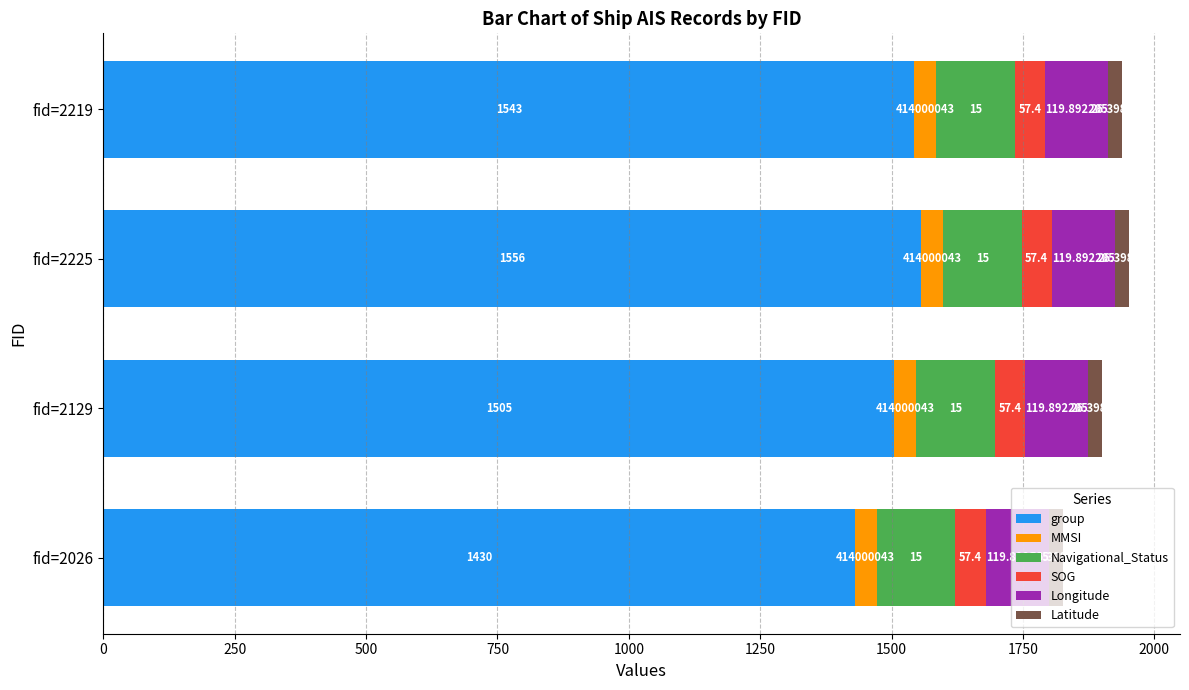

What are all the series names shown in the legend?

group, MMSI, Navigational_Status, SOG, Longitude, Latitude